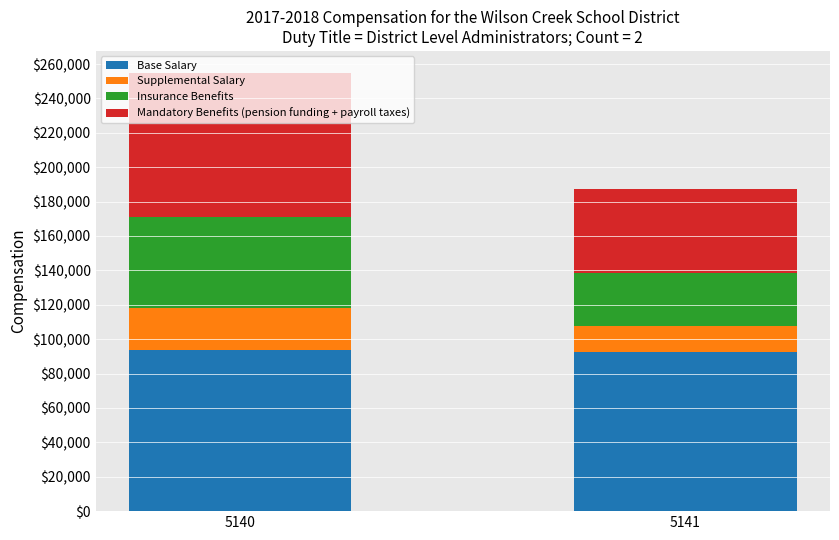

What is the sum of the Base Salary values at 5140 and 5141?

186463